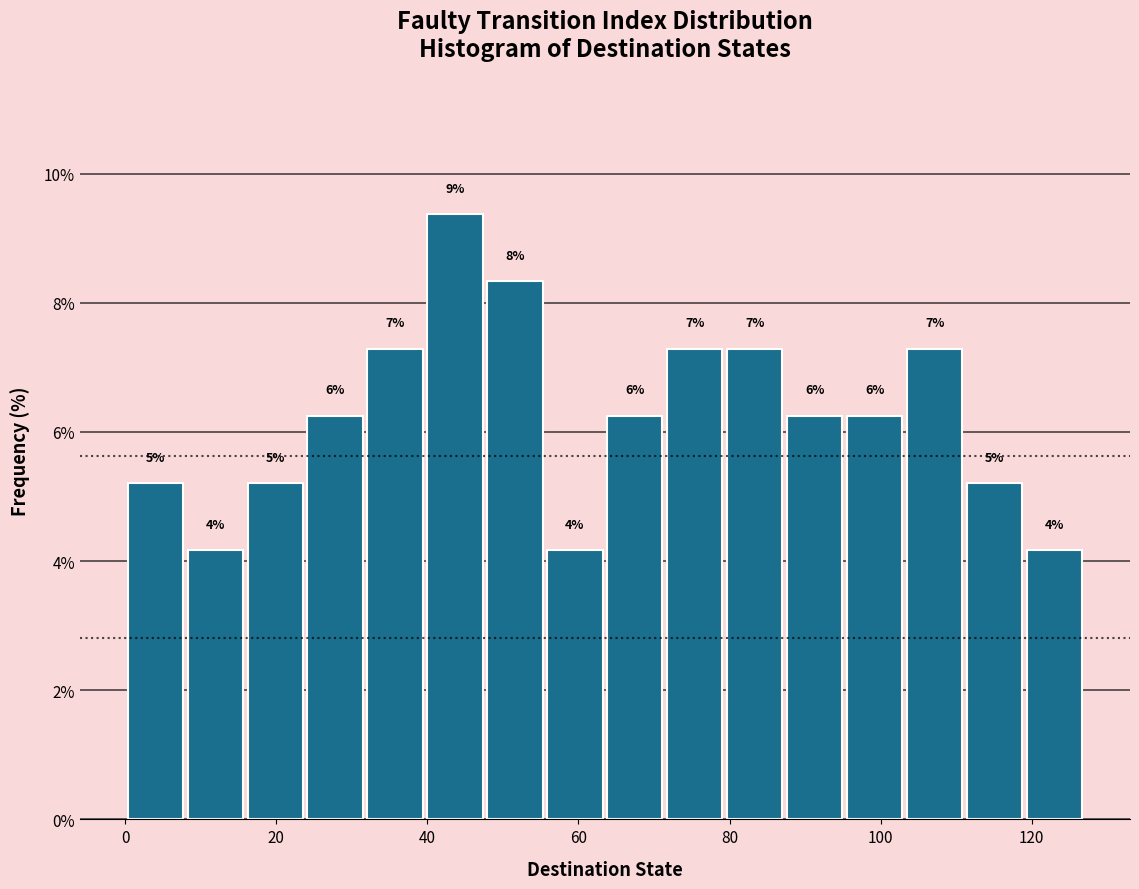

Around what value on the x-axis is the tallest bar? Give the approximate position of its centre, as read against the axis.

44